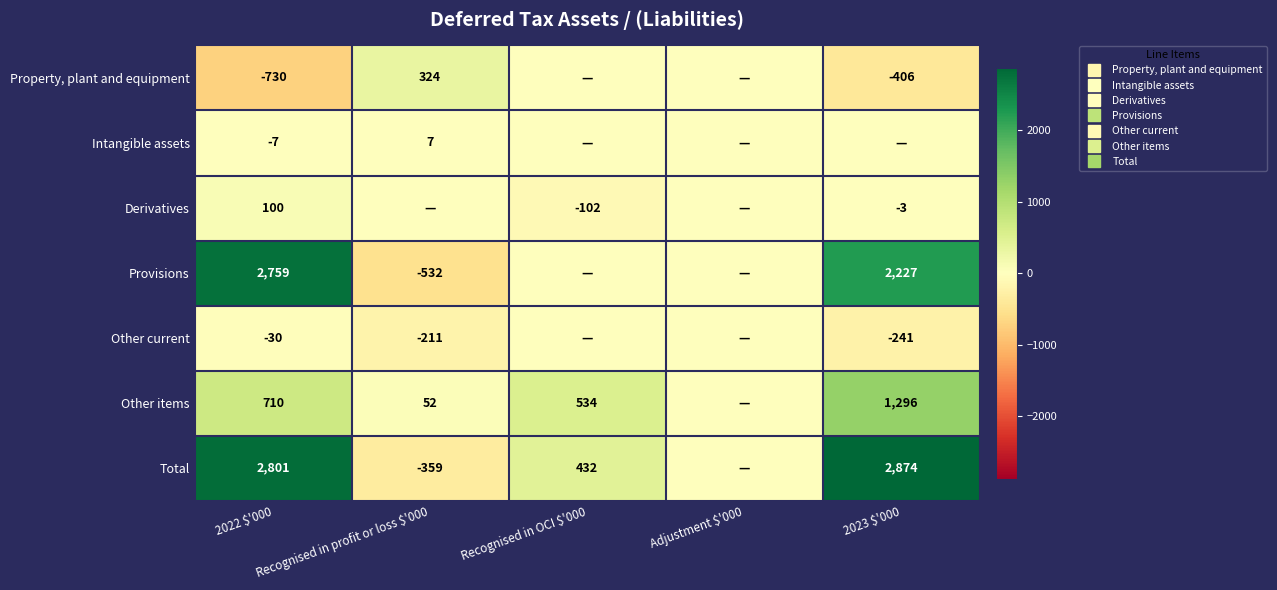

Is the value of Derivatives at Adjustment $'000 greater than the value of Provisions at Recognised in OCI $'000?

No